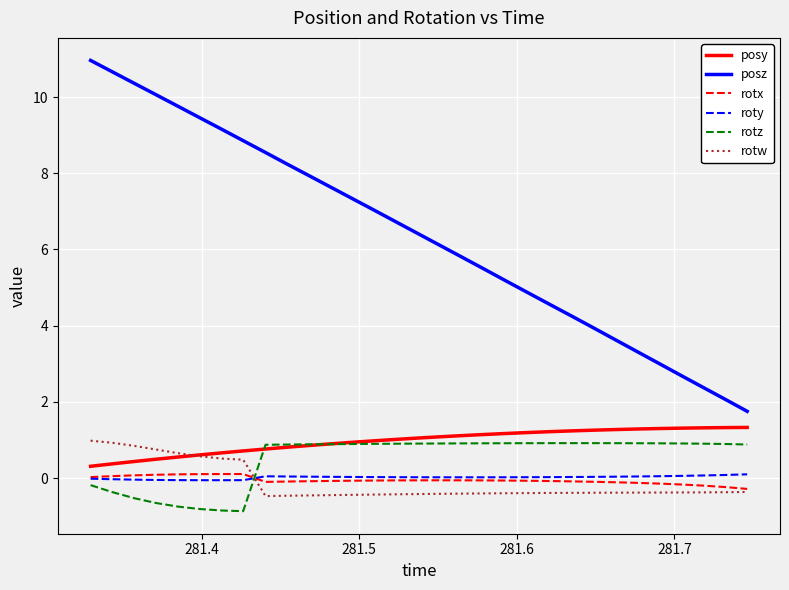

How many positive values does the rotw series have?

8